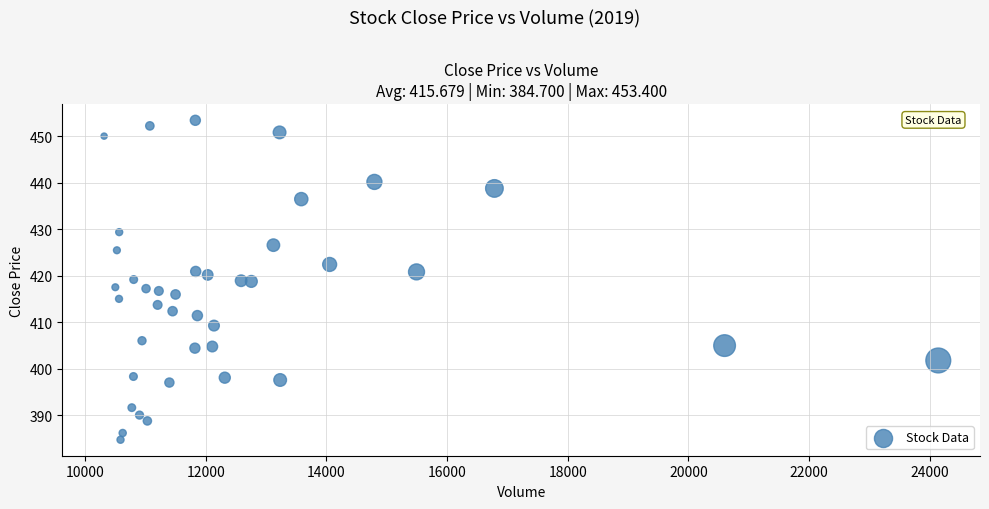

What is the range of Y values (max minus min)?

68.7